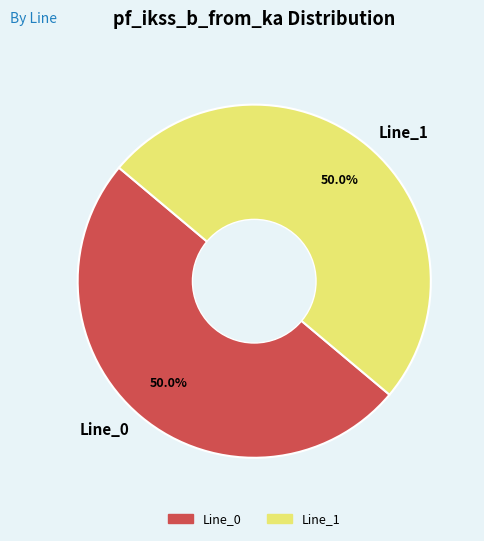

How many segments does this pie chart have?

2